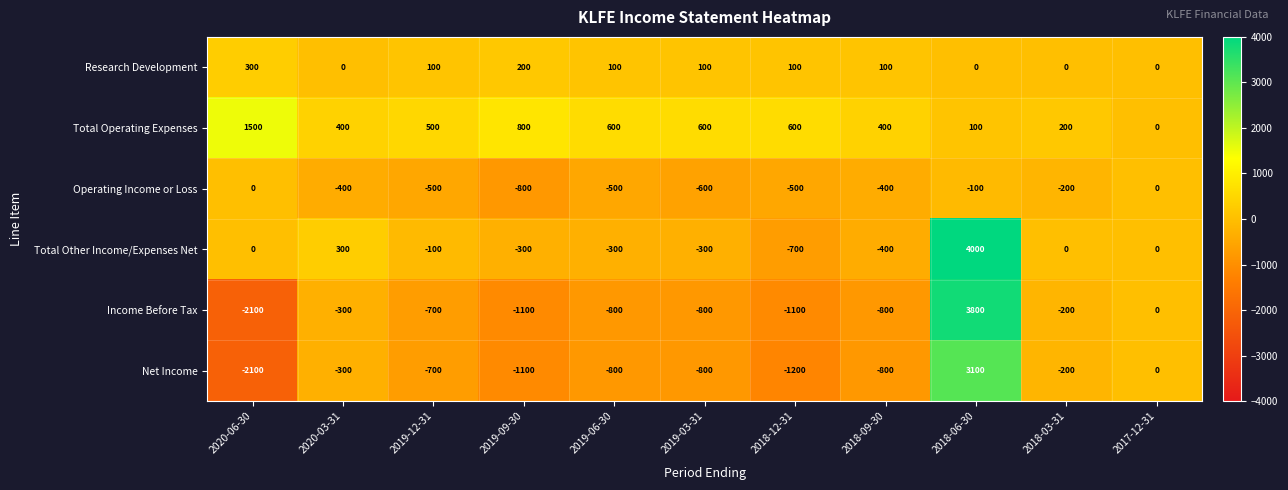

At how many categories does at least one series exceed 1125?

2